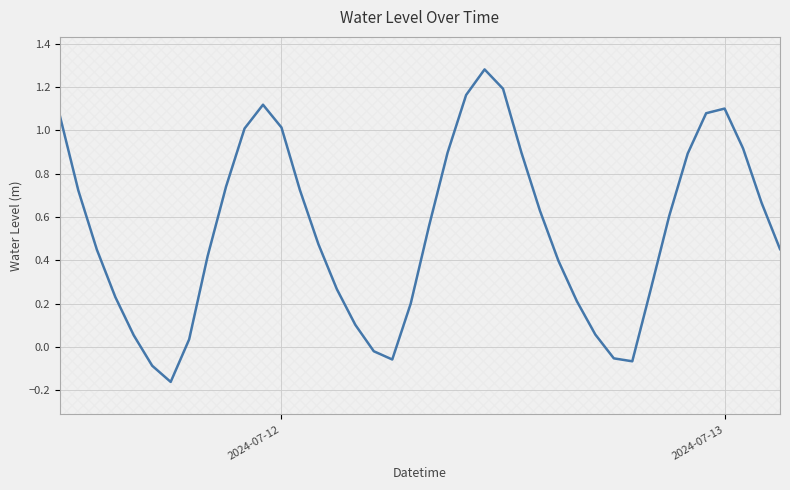

The value at 22 is 1.6. True or false?

False